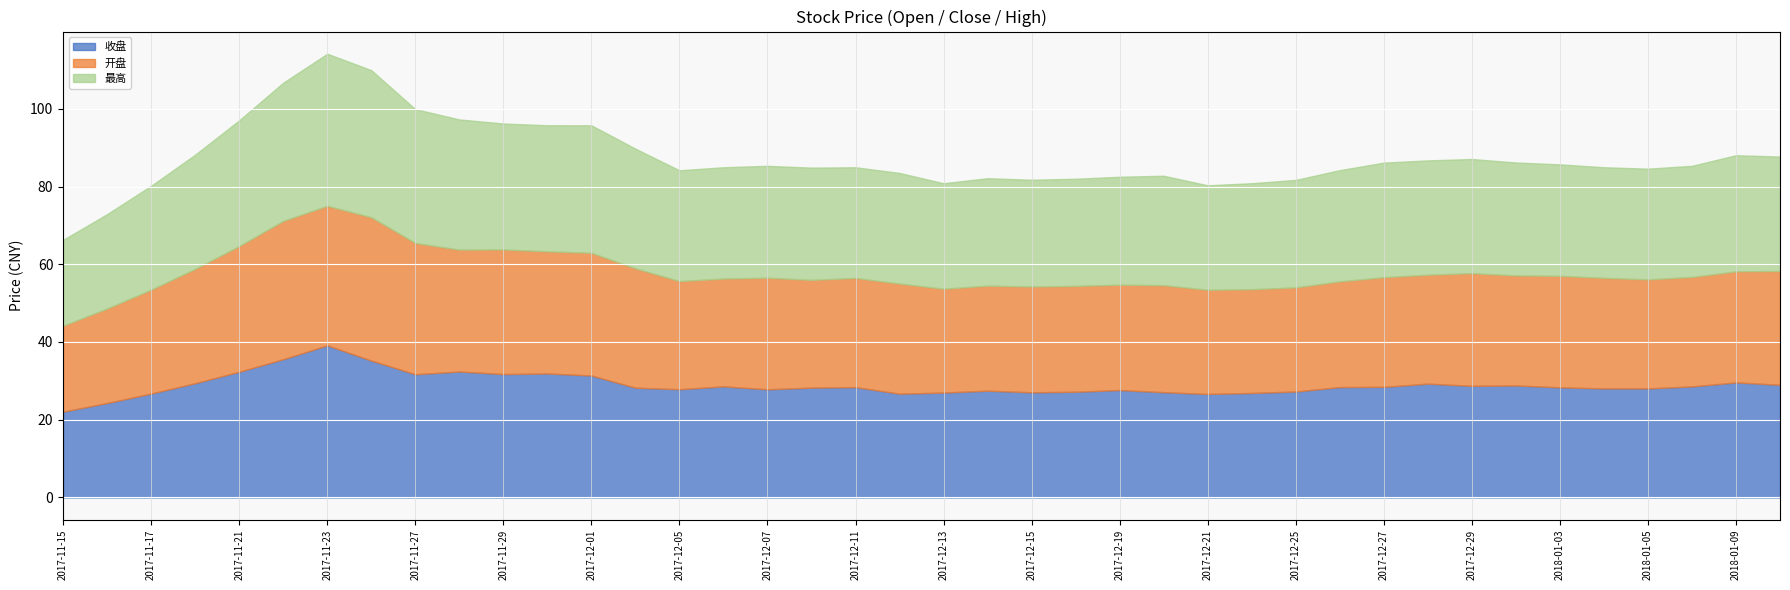

At how many categories does at least one series exceed 22?

40